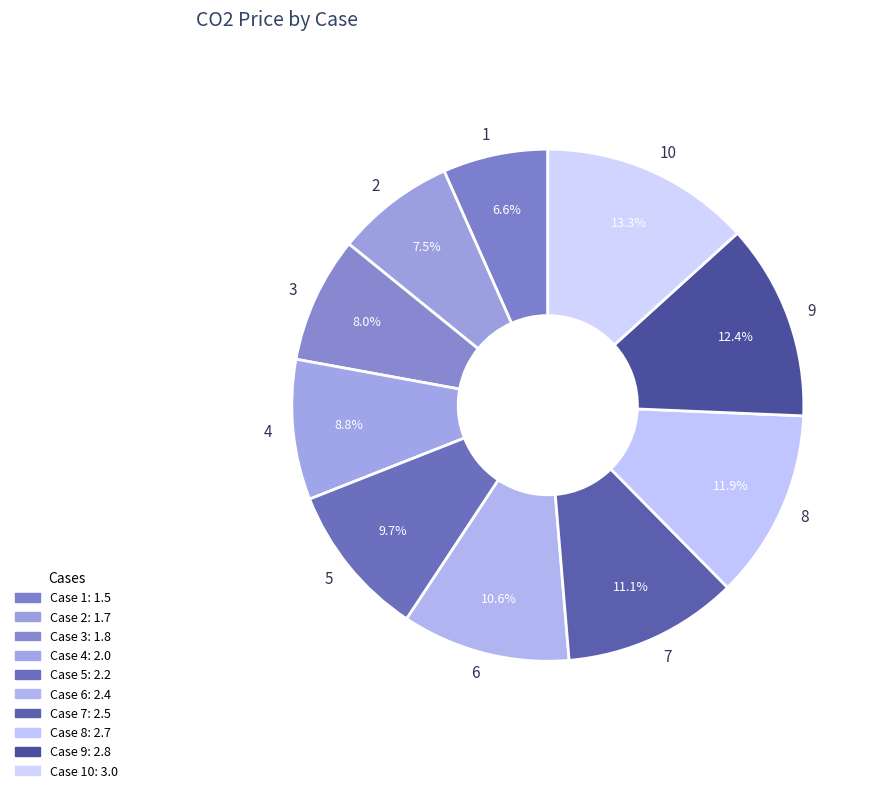

What percentage do 1 and 9 together represent?

19.0%